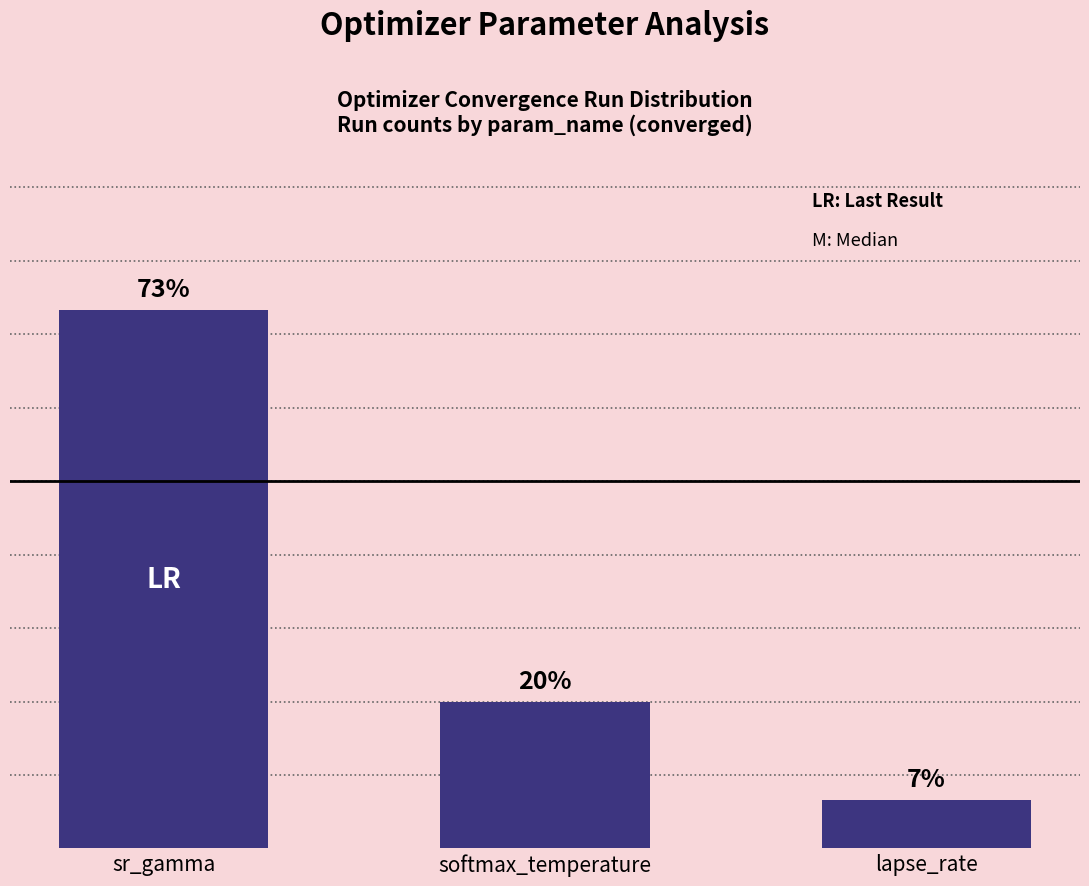

What is the label of the 3rd bar from the left?

lapse_rate